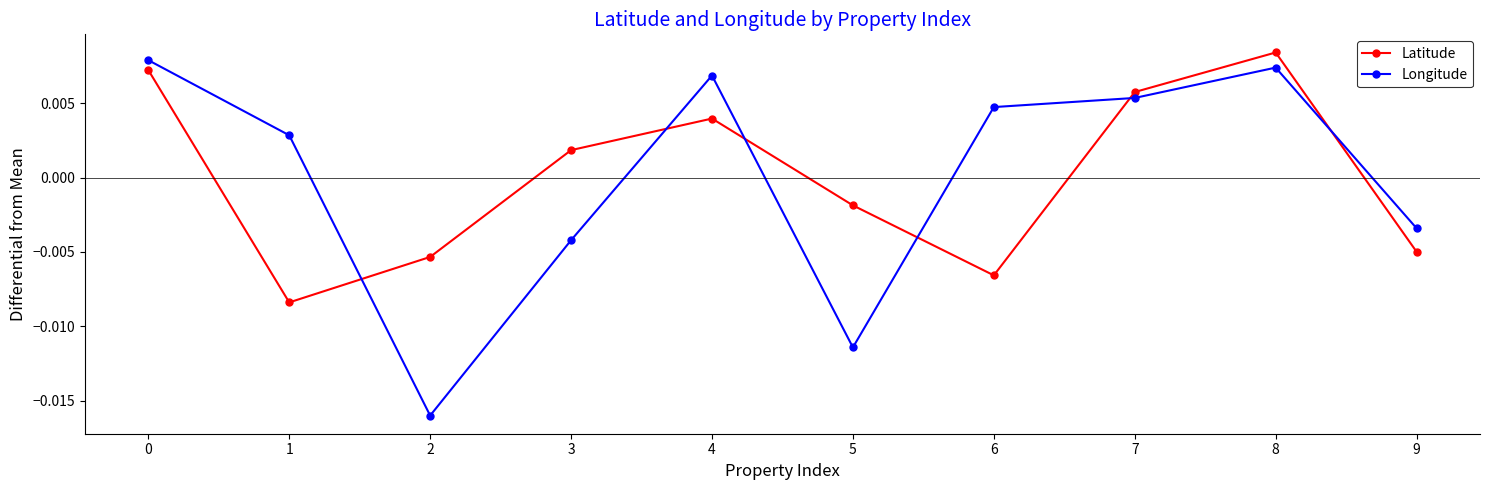

Which series changed the most between 2 and 4?

Longitude